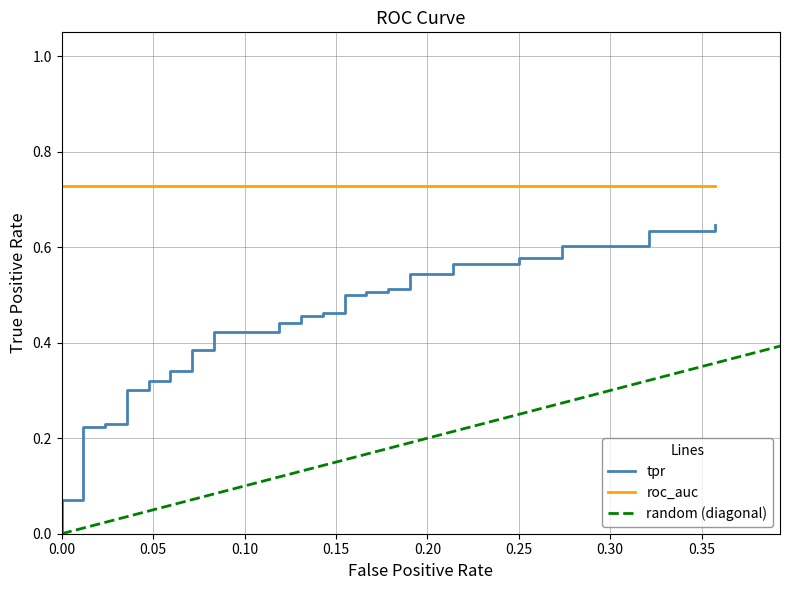

What is the difference between the second highest and minimum values?

0.6